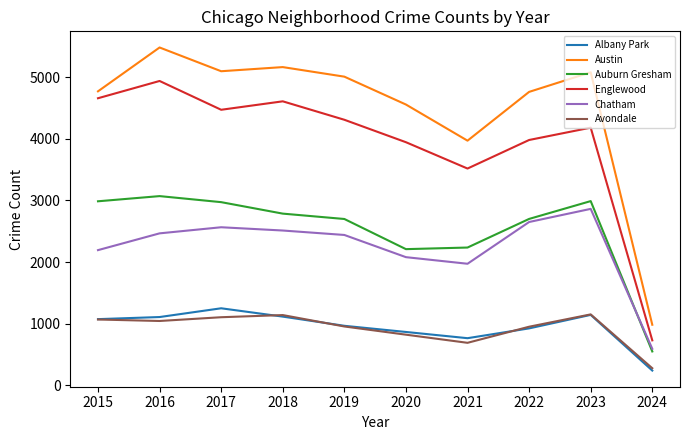

True or false: Englewood has more than 0 interior local peaks.

True